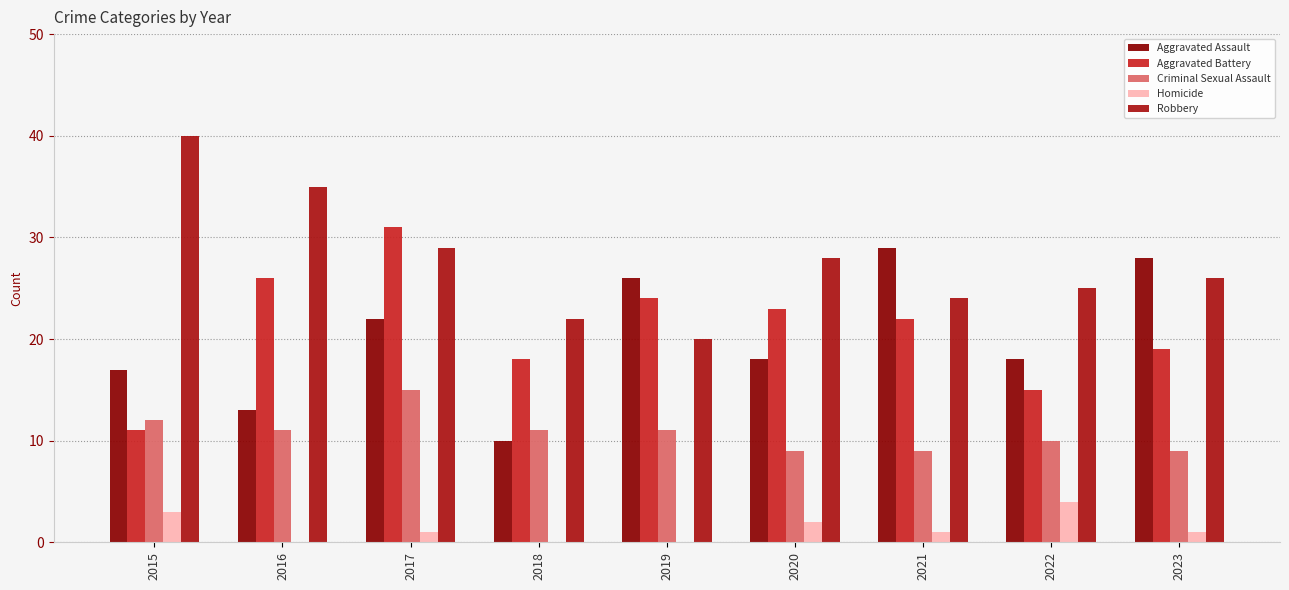

Where is Homicide nearest to the value 2?

2020